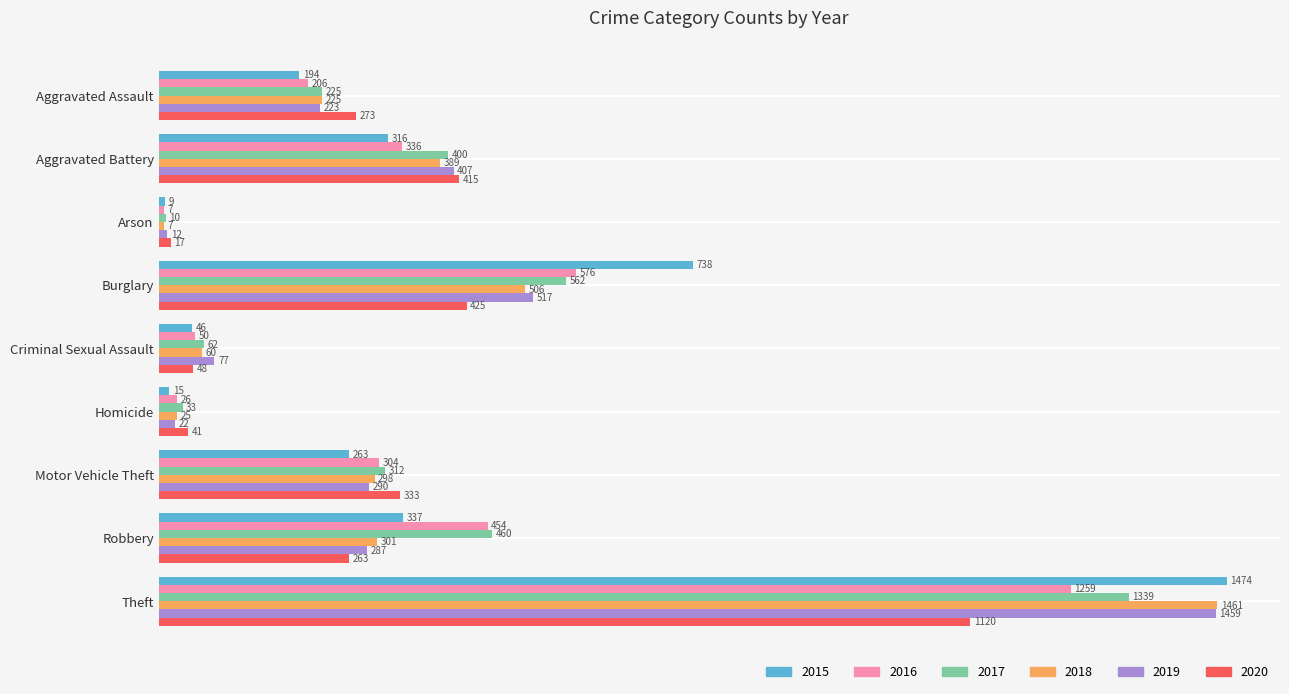

At Burglary, list the series in order from largest to smallest.

2015, 2016, 2017, 2019, 2018, 2020